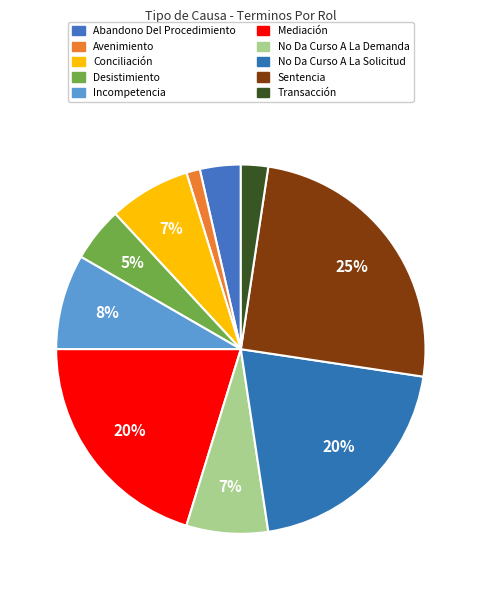

Which category has the smallest portion of the pie?

Avenimiento